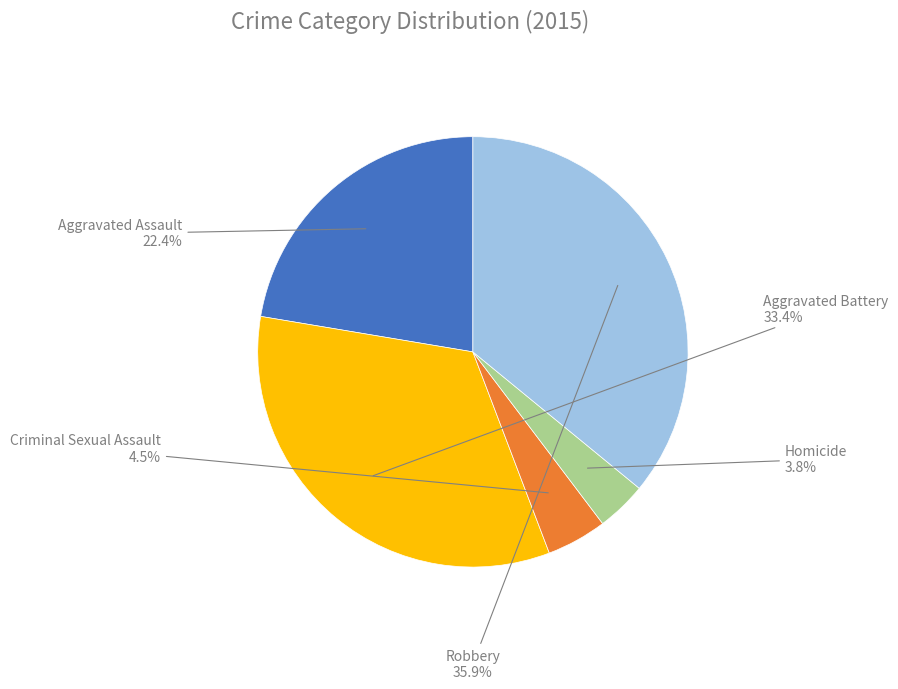

Which category has the smallest portion of the pie?

Homicide